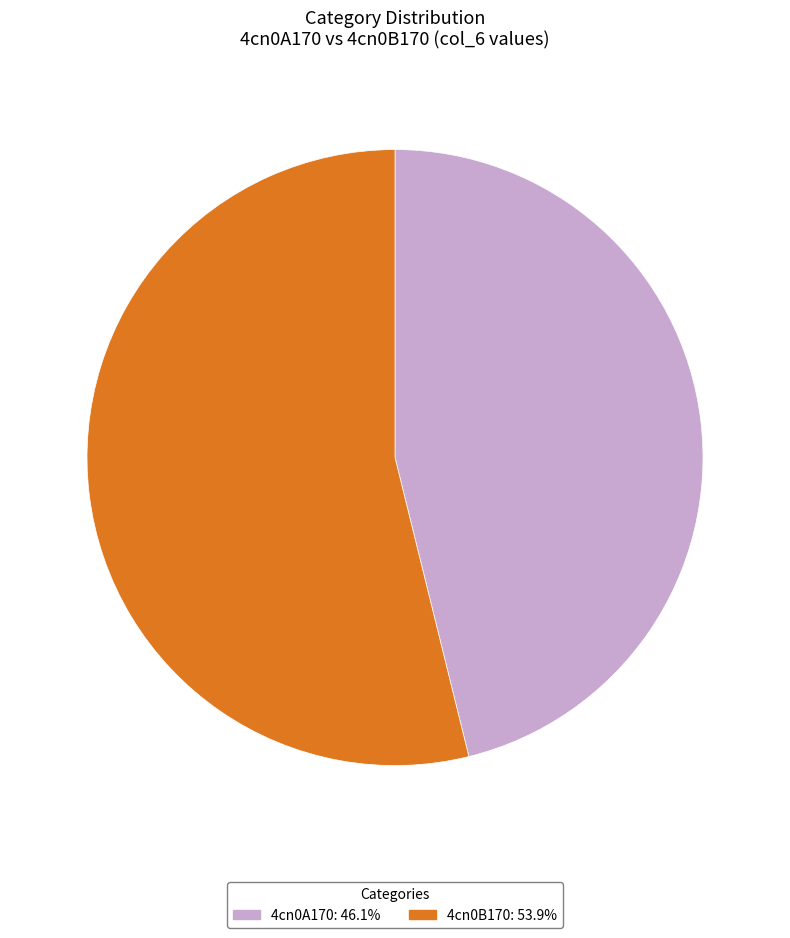

What is the ratio of the value at 4cn0B170: 53.9% to the value at 4cn0A170: 46.1%?

1.2